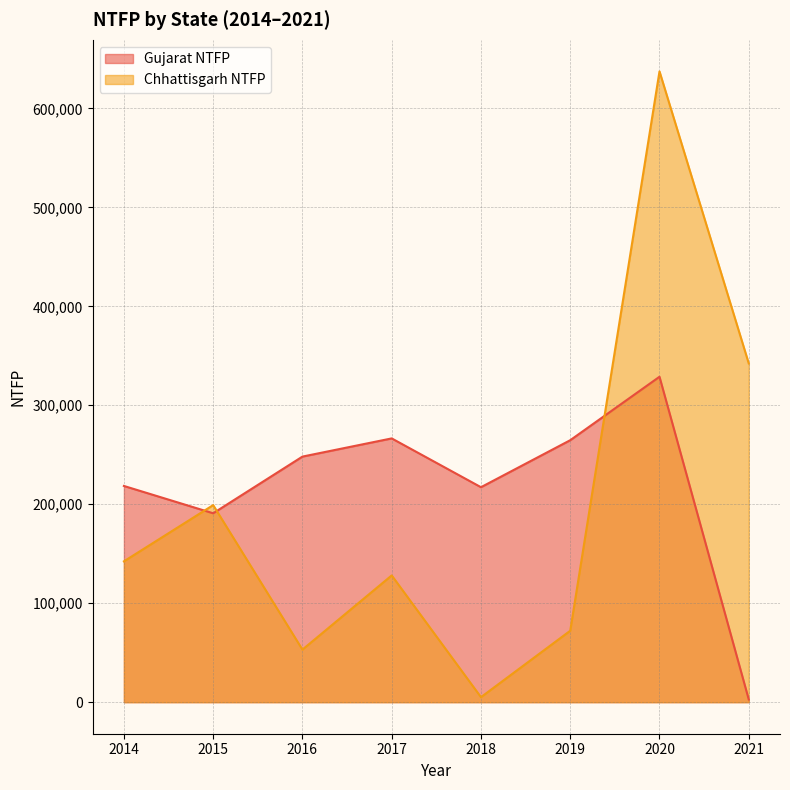

Which label corresponds to the largest value in the chart?

2020